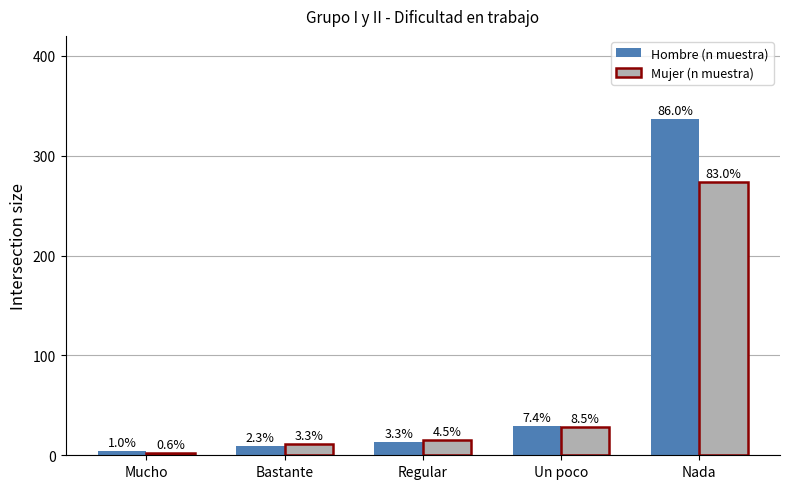

What is the total value across all series at Mucho?

6